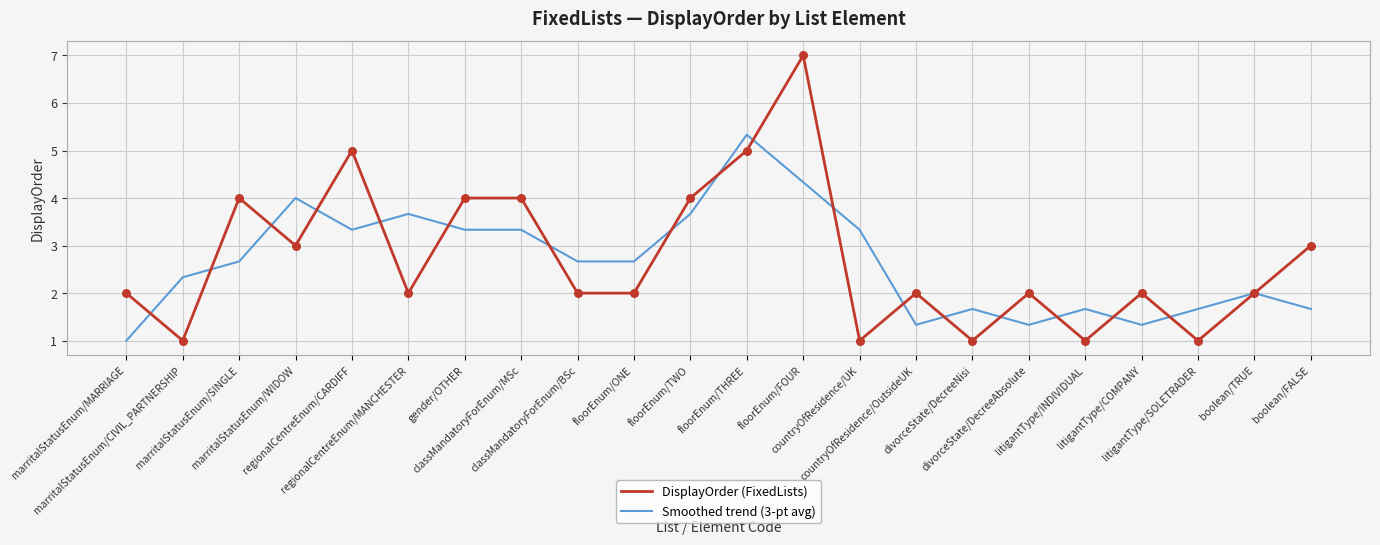

Which series has the largest range (max minus min)?

DisplayOrder (FixedLists)